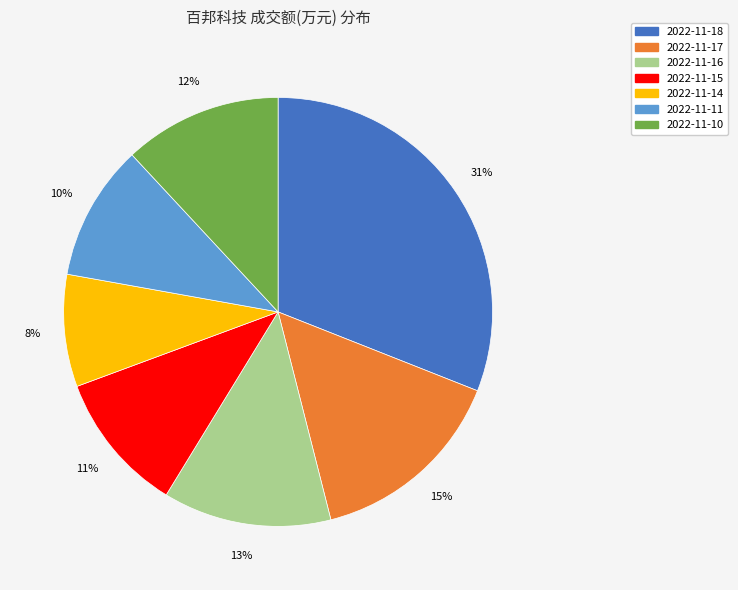

Between 2022-11-11 and 2022-11-10, which is larger?

2022-11-10